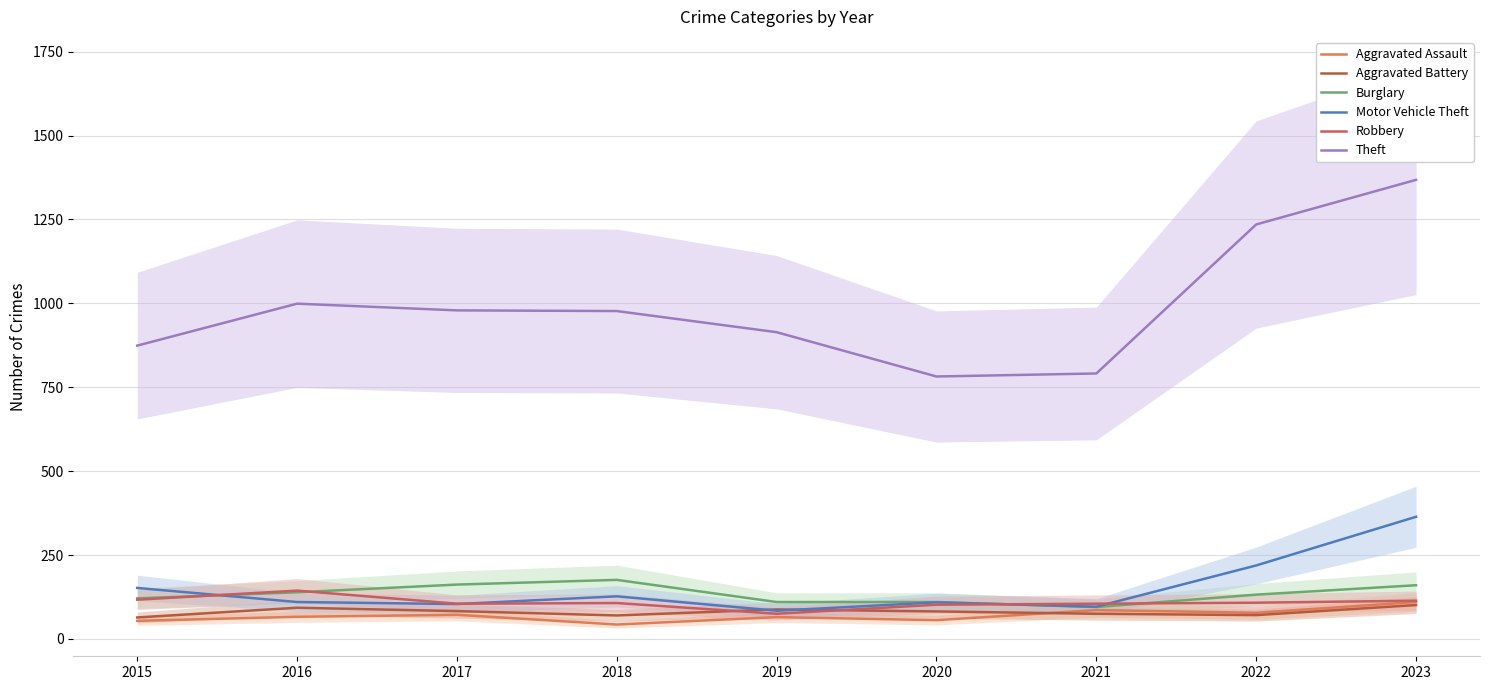

What is the sum of the Theft values at 2018 and 2019?

1891